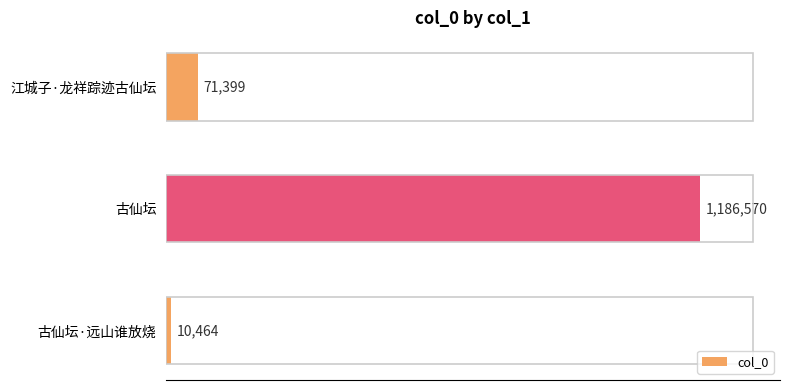

Reading top to bottom, transcribe all the data shown in this chart.

江城子·龙祥踪迹古仙坛=71399	古仙坛=1186570	古仙坛·远山谁放烧=10464